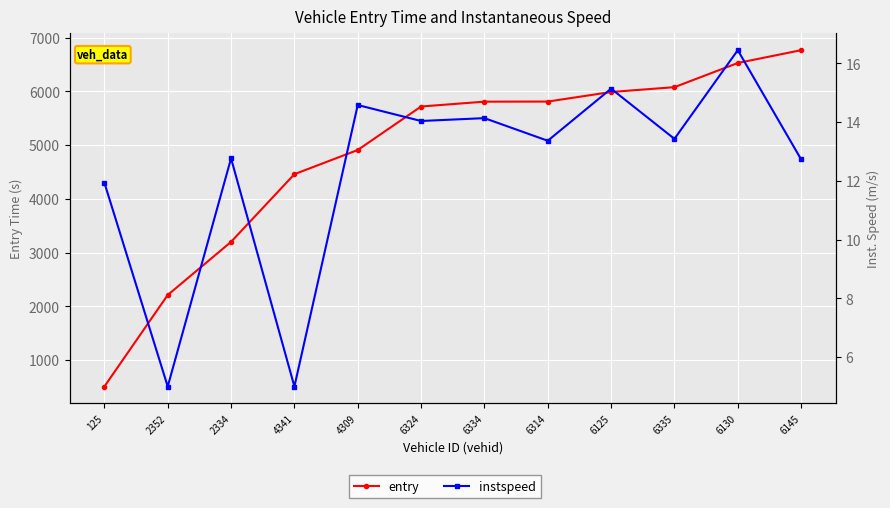

How many data points in instspeed are above 13?

7